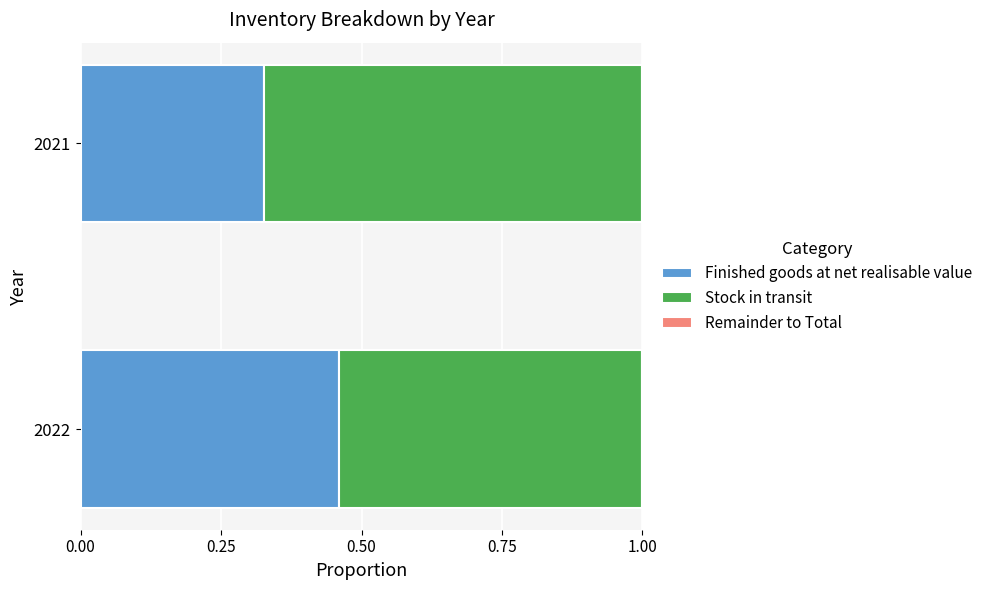

List the labels in order of Finished goods at net realisable value value, smallest first.

2021, 2022